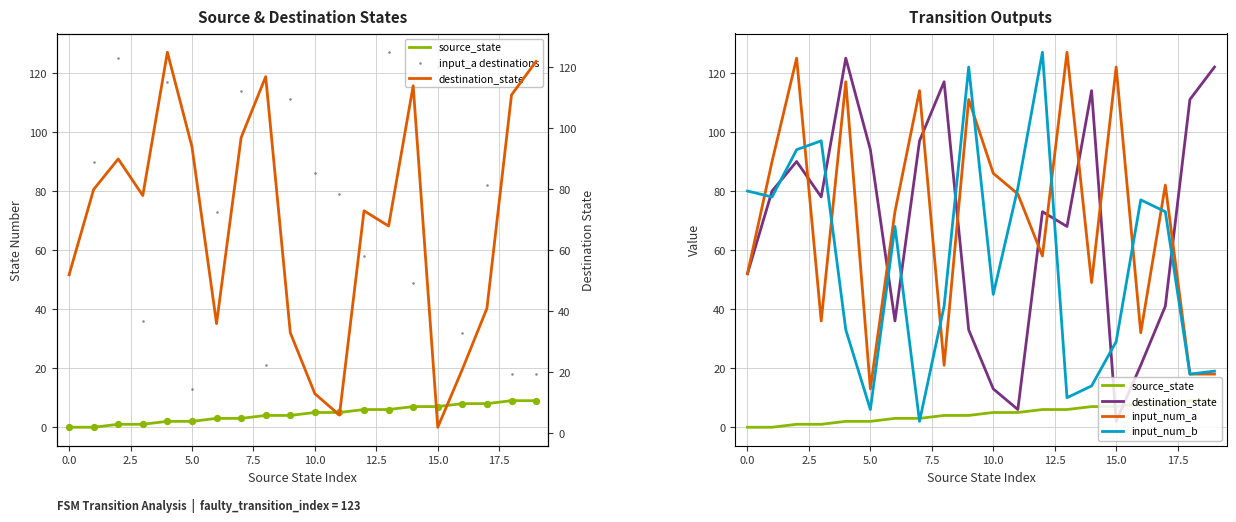

Which series reaches the maximum Y coordinate?

input_a destinations